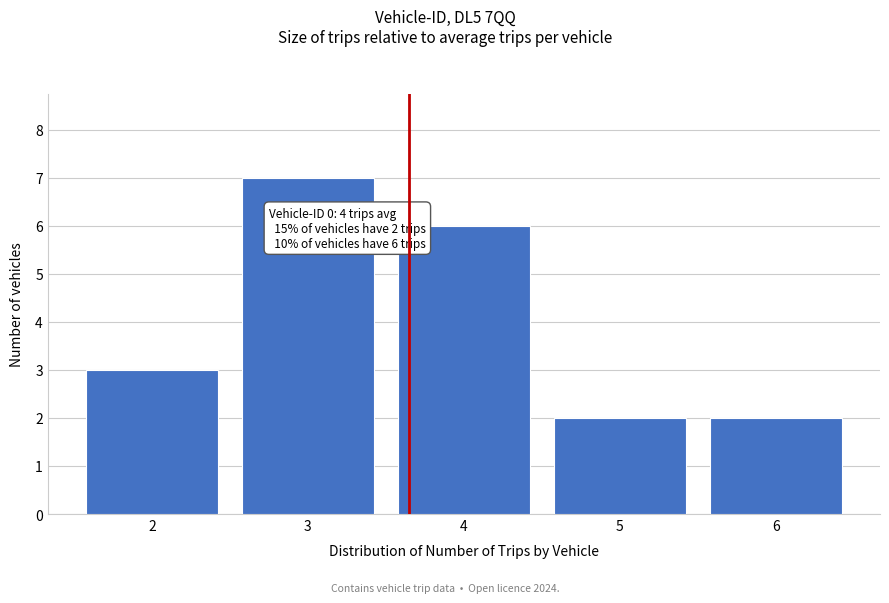

Reading left to right, list all the values displayed in this chart.

3	7	6	2	2